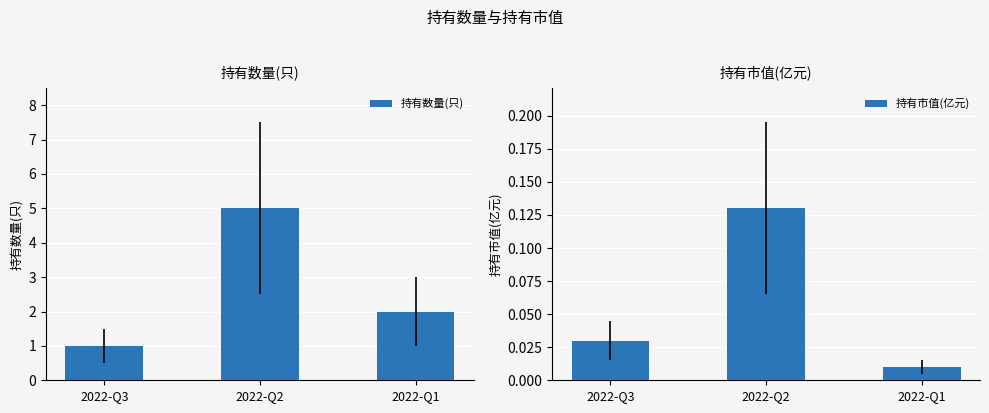

Where is 持有数量(只) nearest to the value 3?

2022-Q1